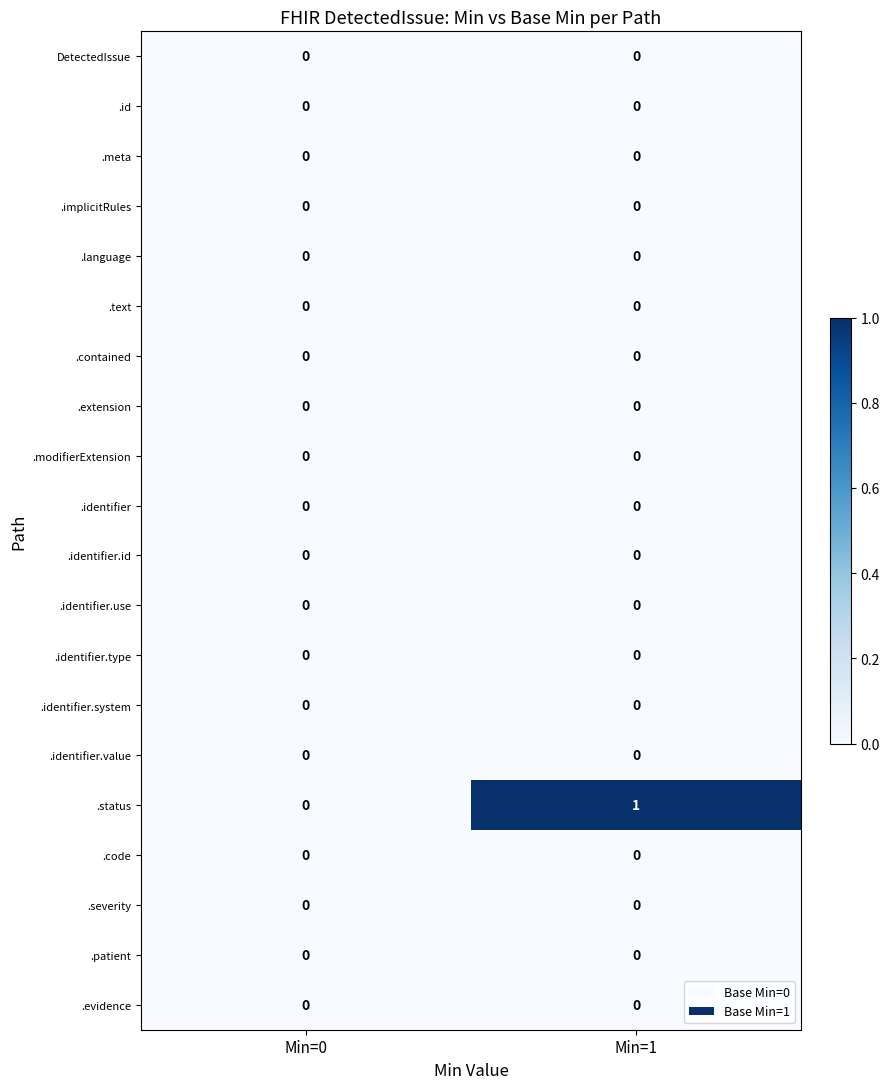

Which series has the largest total across all categories?

.status